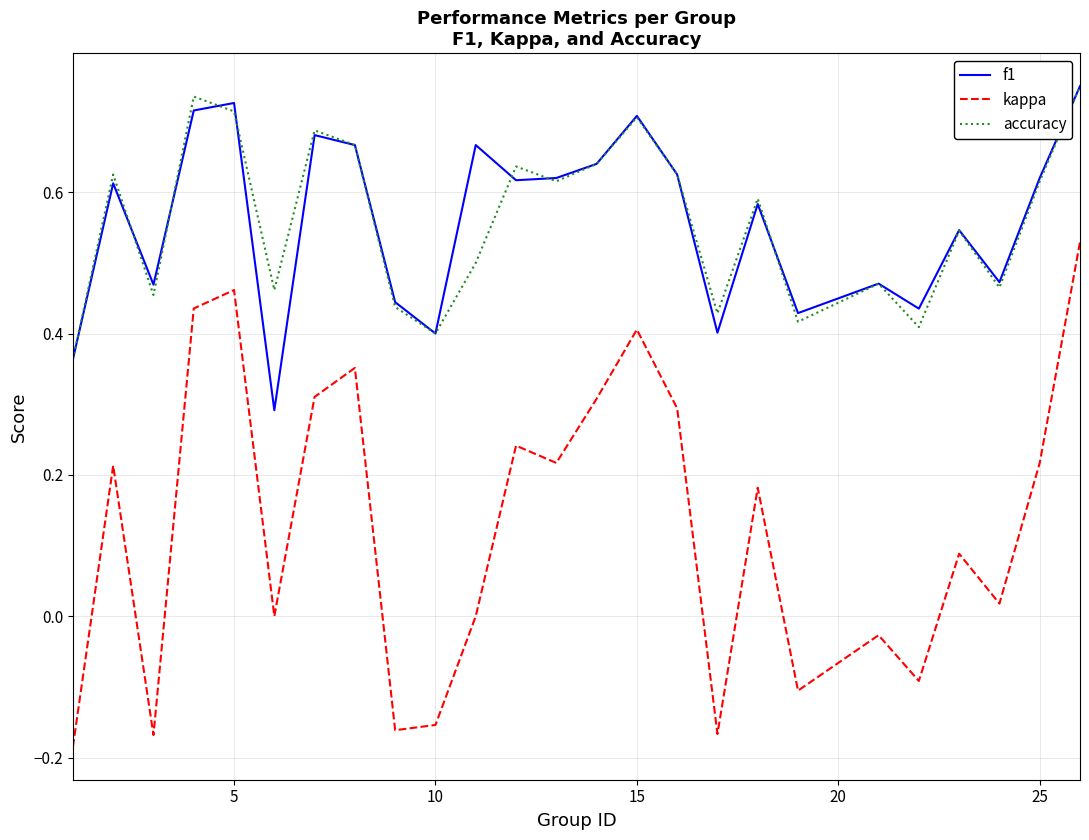

True or false: accuracy and kappa intersect in this chart.

False